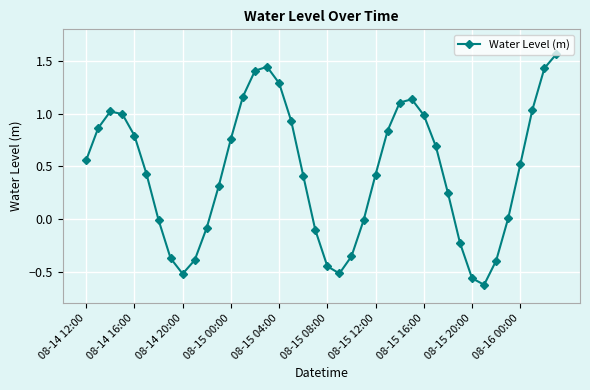

What is the difference between the maximum and second lowest values?

2.1